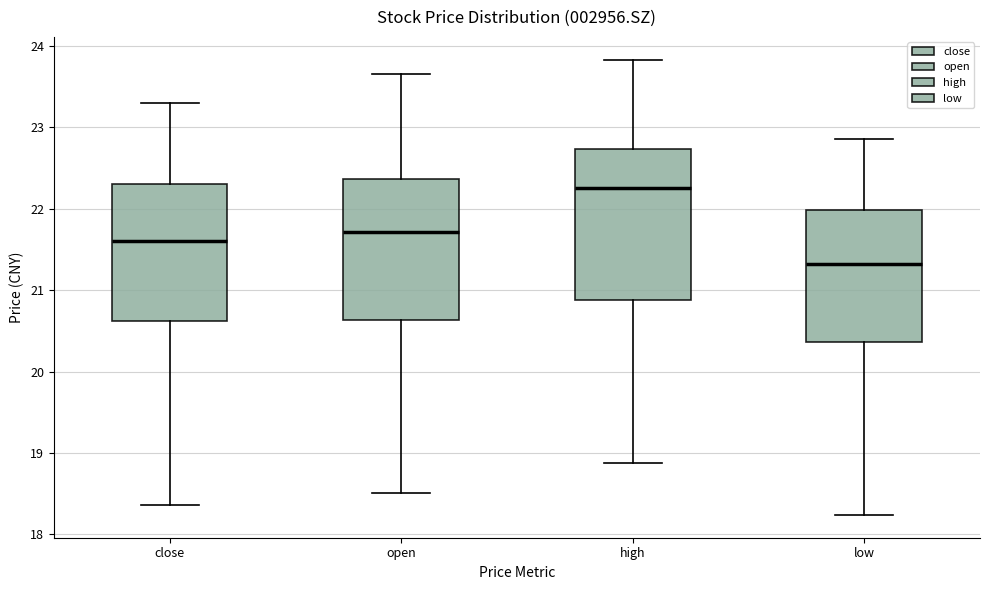

Reading left to right, transcribe this box plot: for each box, give where its median line is, the range the box spans, and where its two whiskers end, as read against the y-axis. The values are not printed on the chart, so give them approximately, as read against the axis.

close: median 21.6, box 20.6 to 22.3, whiskers 18.4 to 23.3
open: median 21.7, box 20.6 to 22.4, whiskers 18.5 to 23.7
high: median 22.3, box 20.9 to 22.7, whiskers 18.9 to 23.8
low: median 21.3, box 20.4 to 22.0, whiskers 18.2 to 22.9